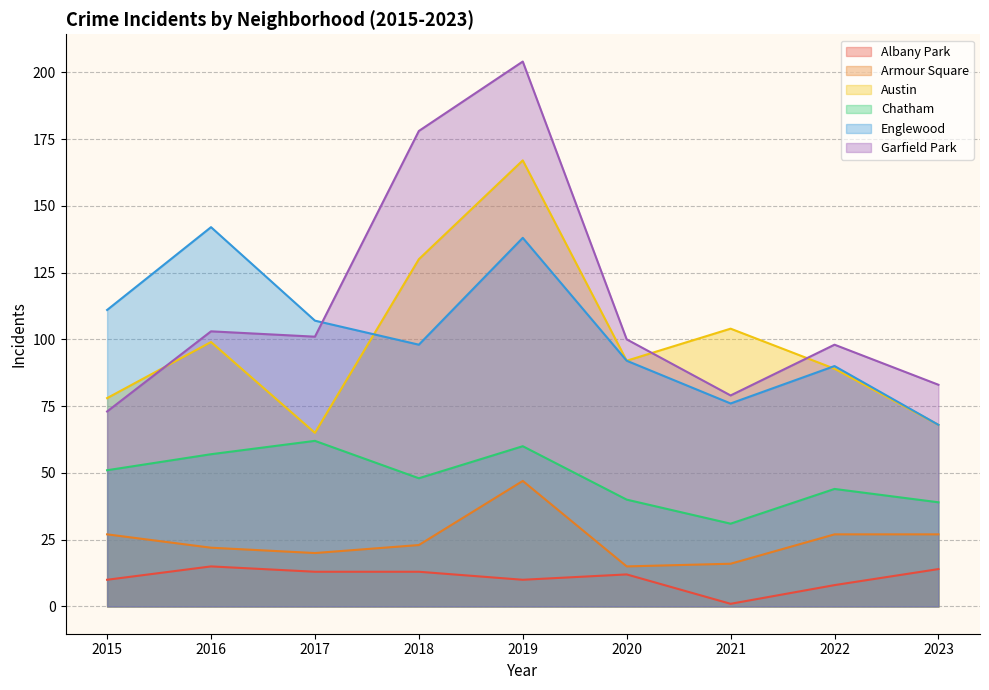

Between 2022 and 2017, which is larger?

2017